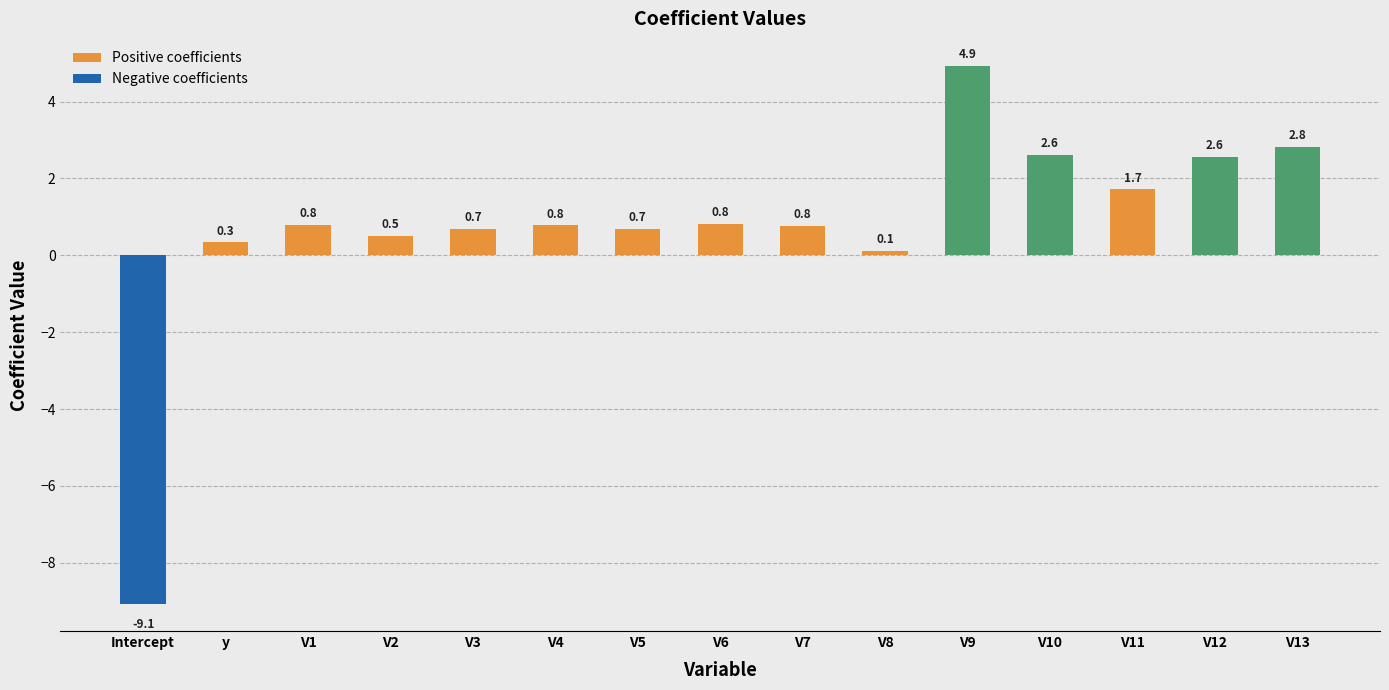

Which category has the highest value in the Positive coefficients series?

V9